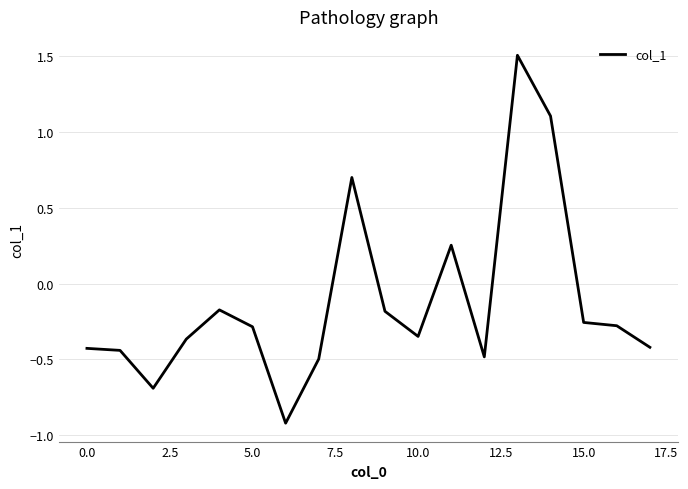

What is the difference between the maximum and minimum values?

2.4